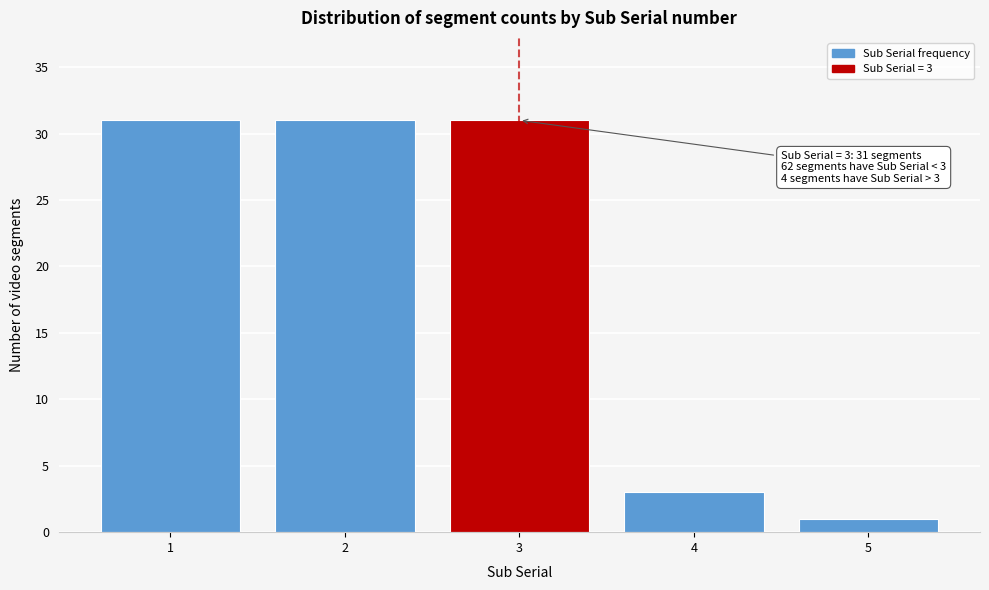

Reading left to right, transcribe all the data shown in this chart.

1=31	2=31	3=31	4=3	5=1